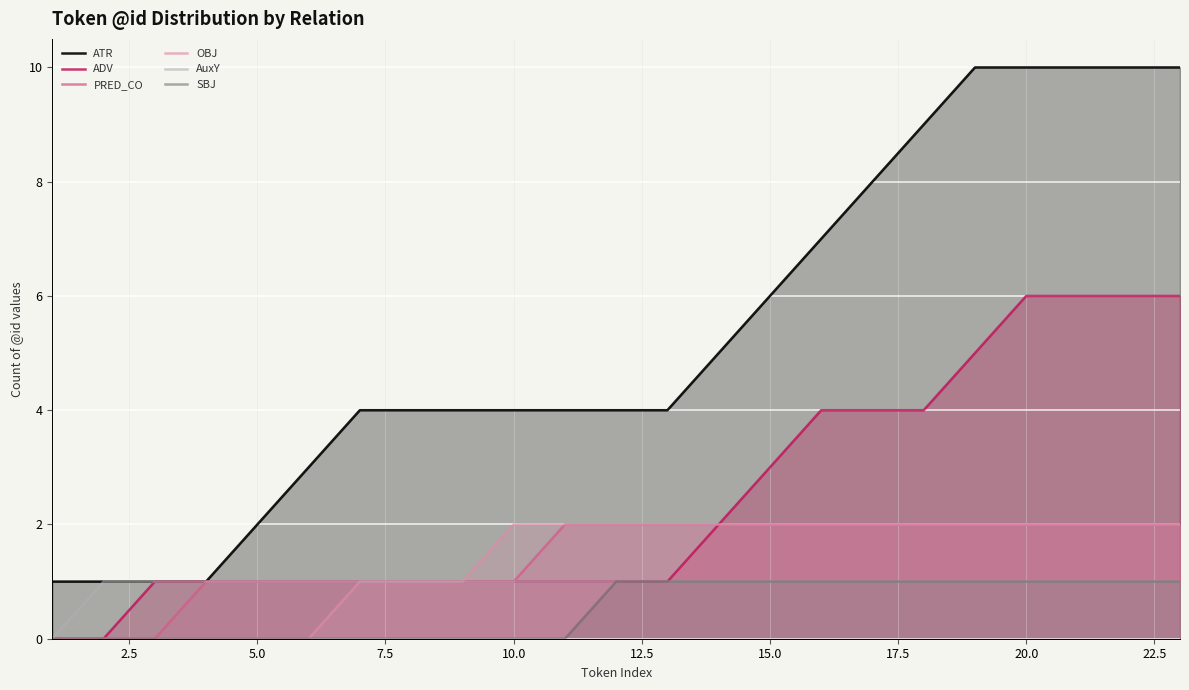

What is the difference between the maximum and minimum values in the OBJ series?

2